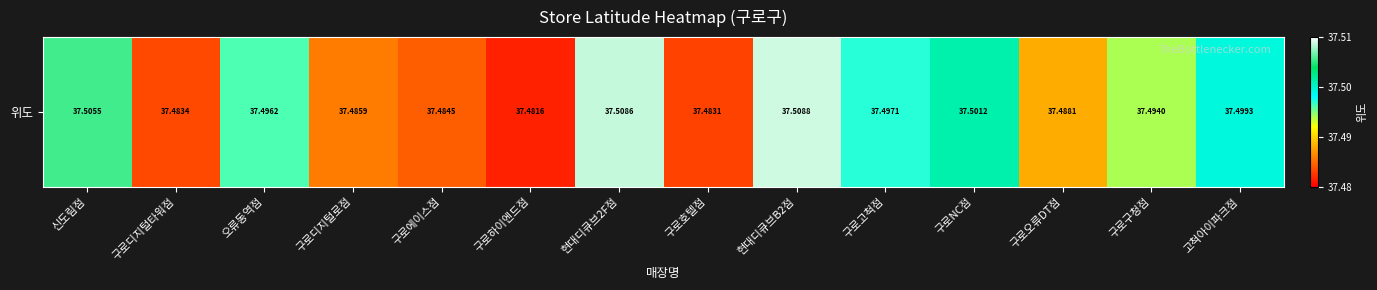

Reading right to left, extract all data points from this chart.

37.5	37.5	37.5	37.5	37.5	37.5	37.5	37.5	37.5	37.5	37.5	37.5	37.5	37.5